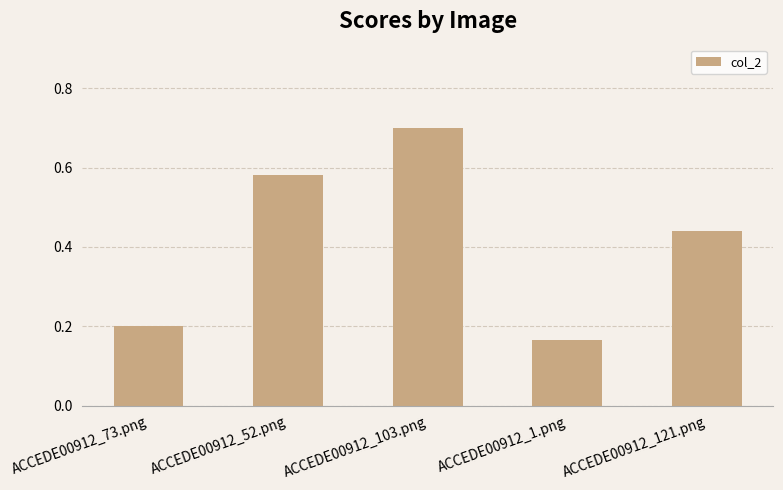

Are the bars grouped side by side (vs. stacked)?

No